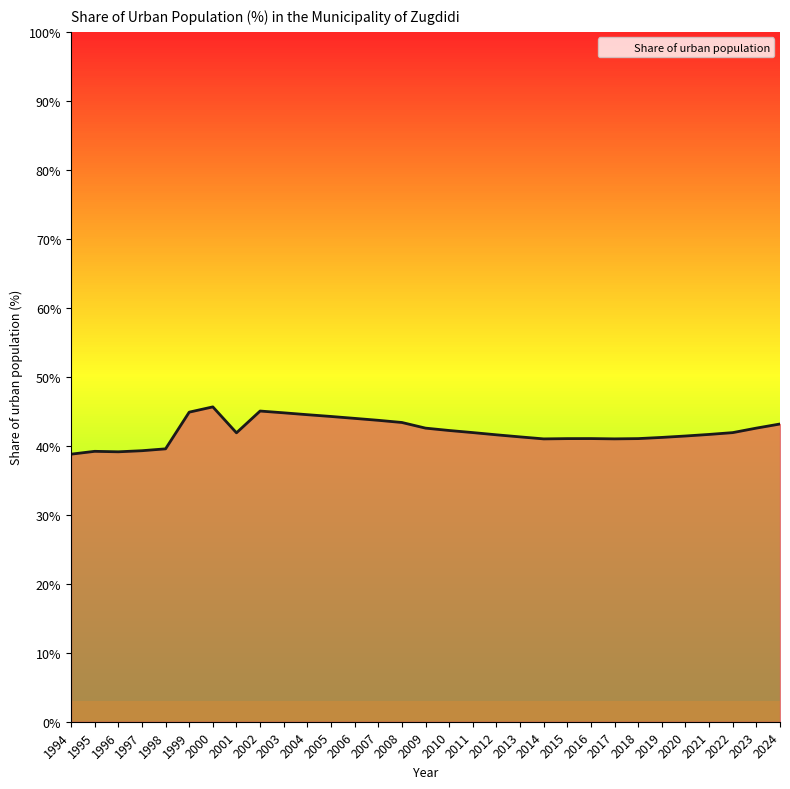

The value at 2021 is 68.3. True or false?

False